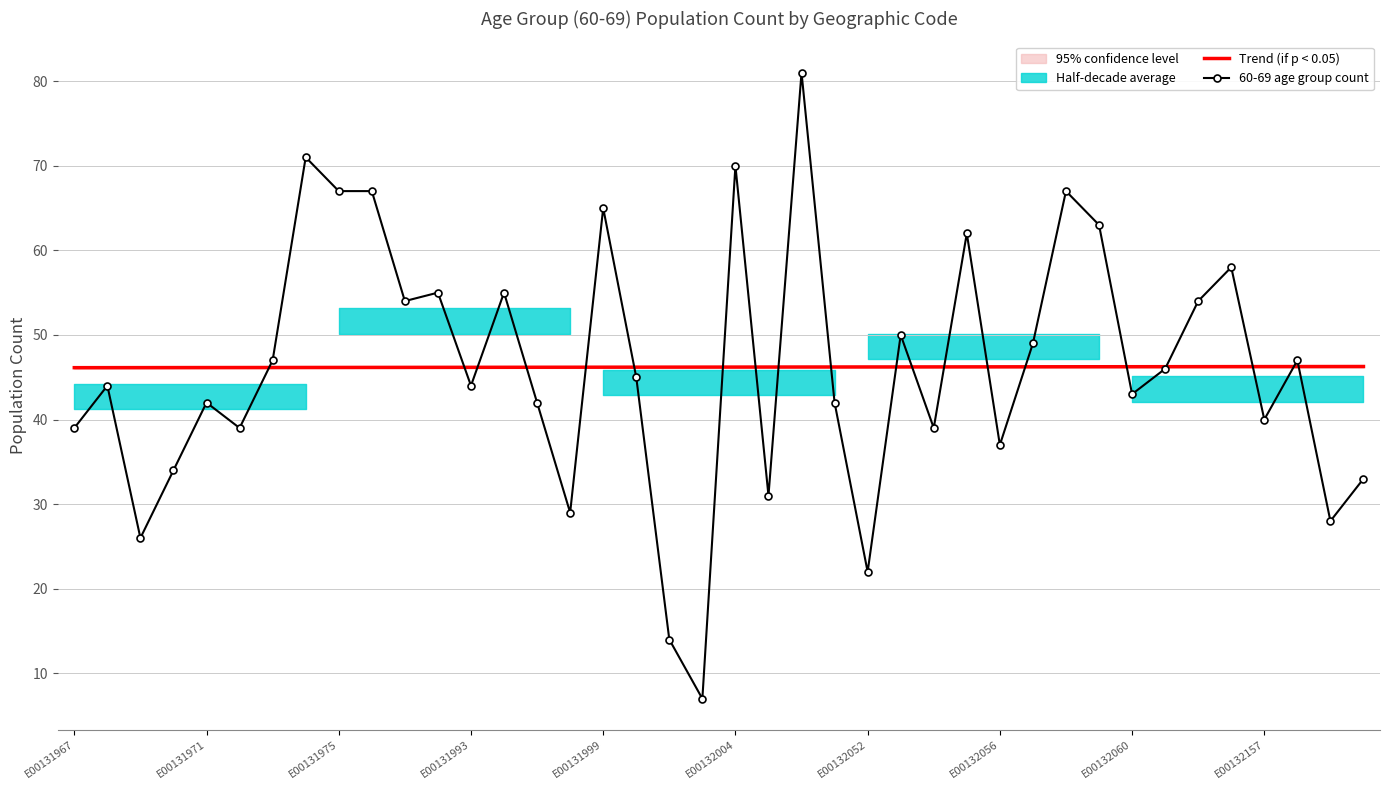

Read the Trend (if p < 0.05) value at E00131993.

46.2